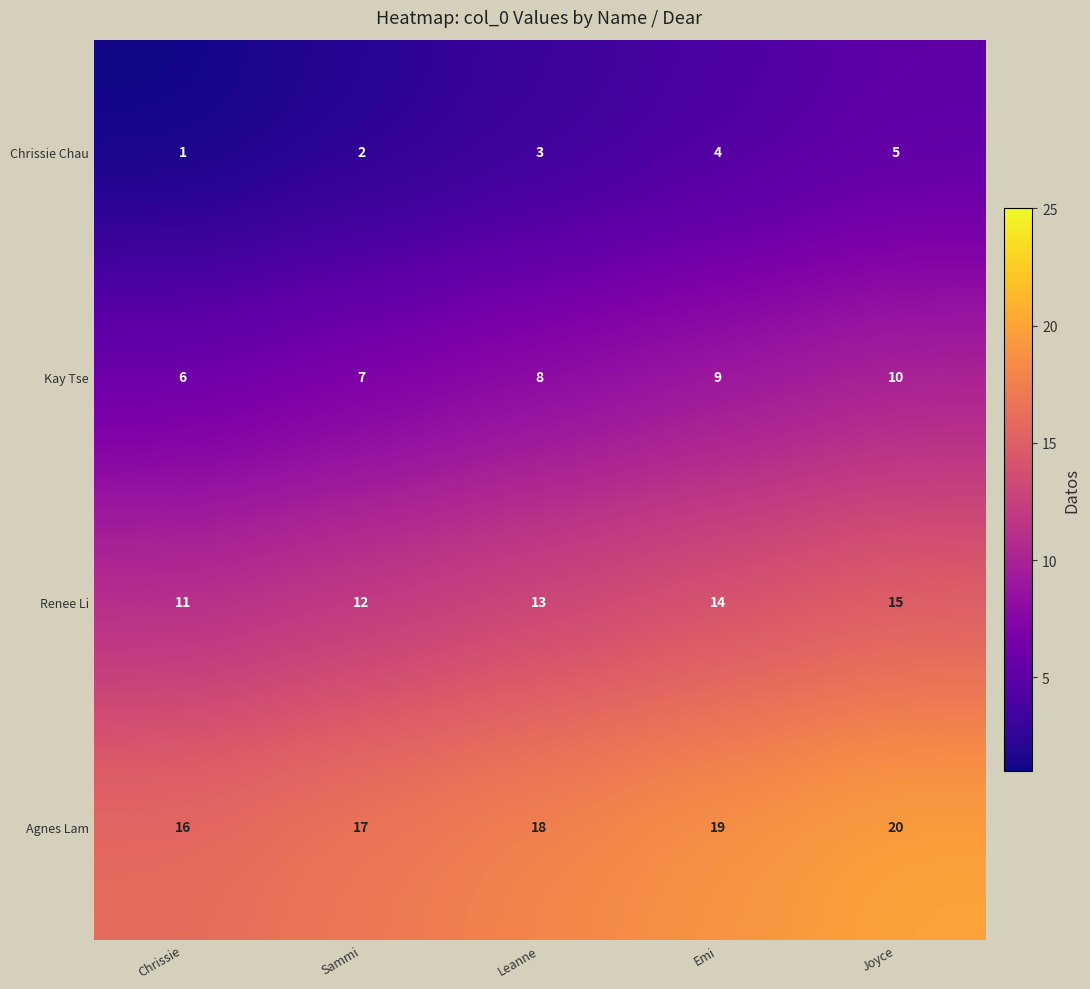

Where is Renee Li nearest to the value 13?

Leanne